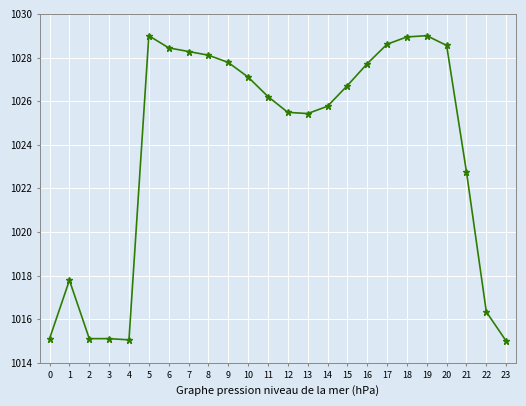

True or false: the data has more than 0 interior local peaks.

True